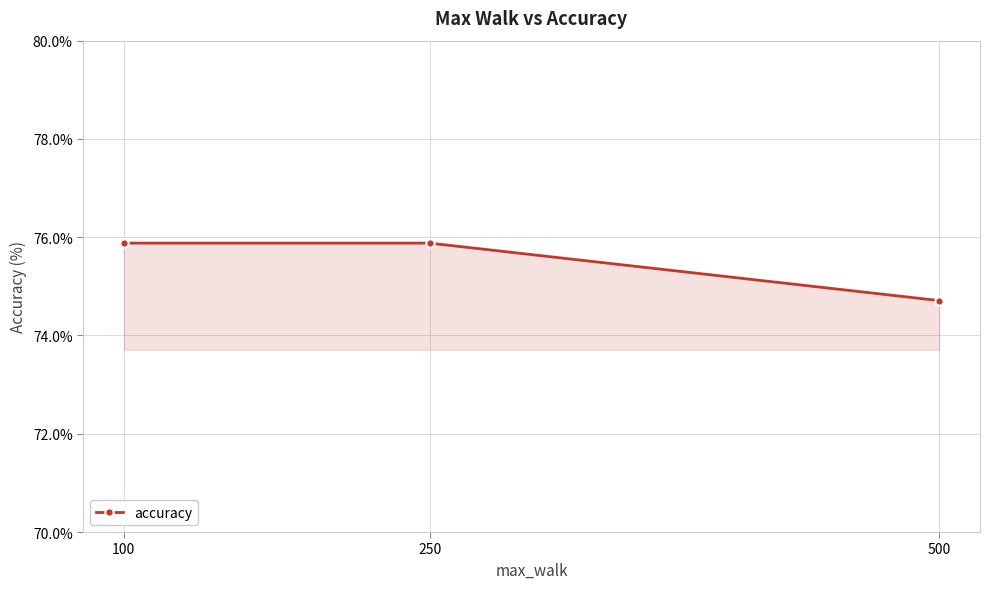

Where is the data nearest to the value 75?

500